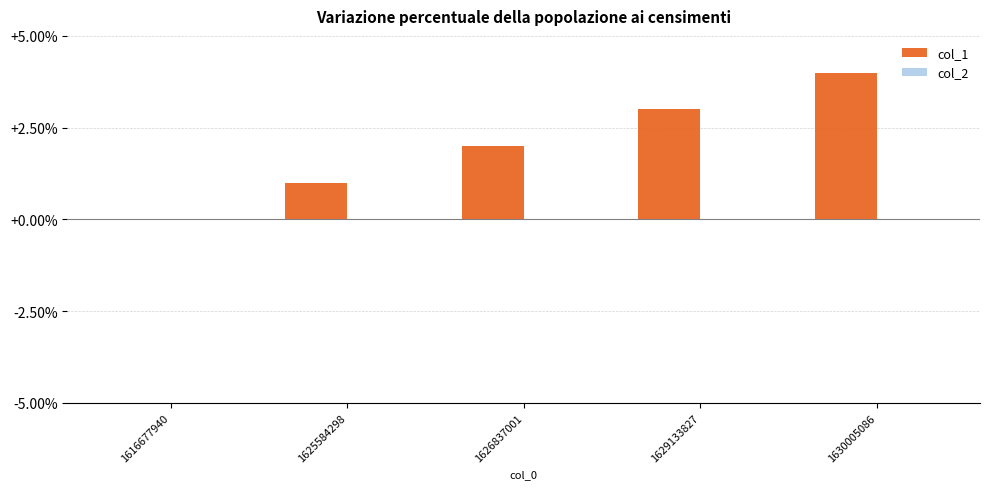

Read the value at 1629133827.

3